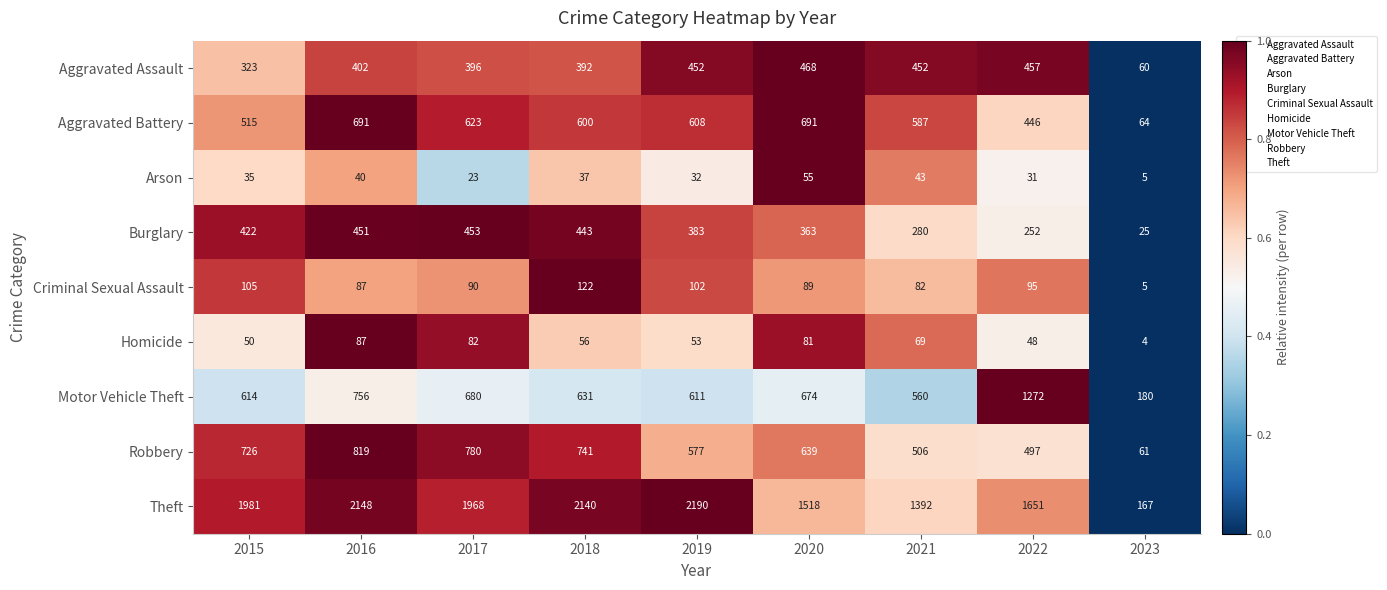

What is the difference between the second highest and second lowest values in the Homicide series?

34